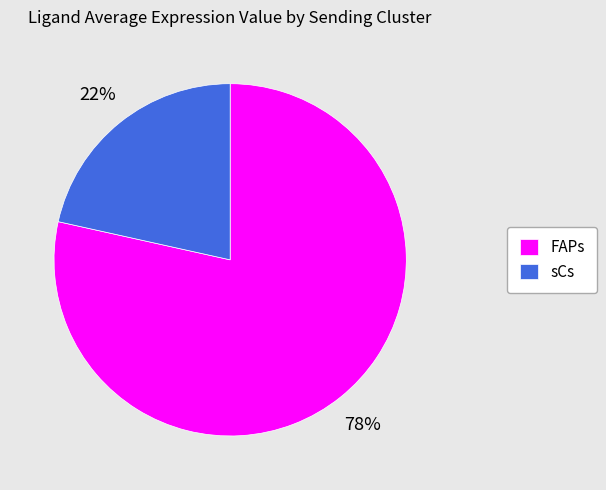

Does any single category account for the majority?

Yes